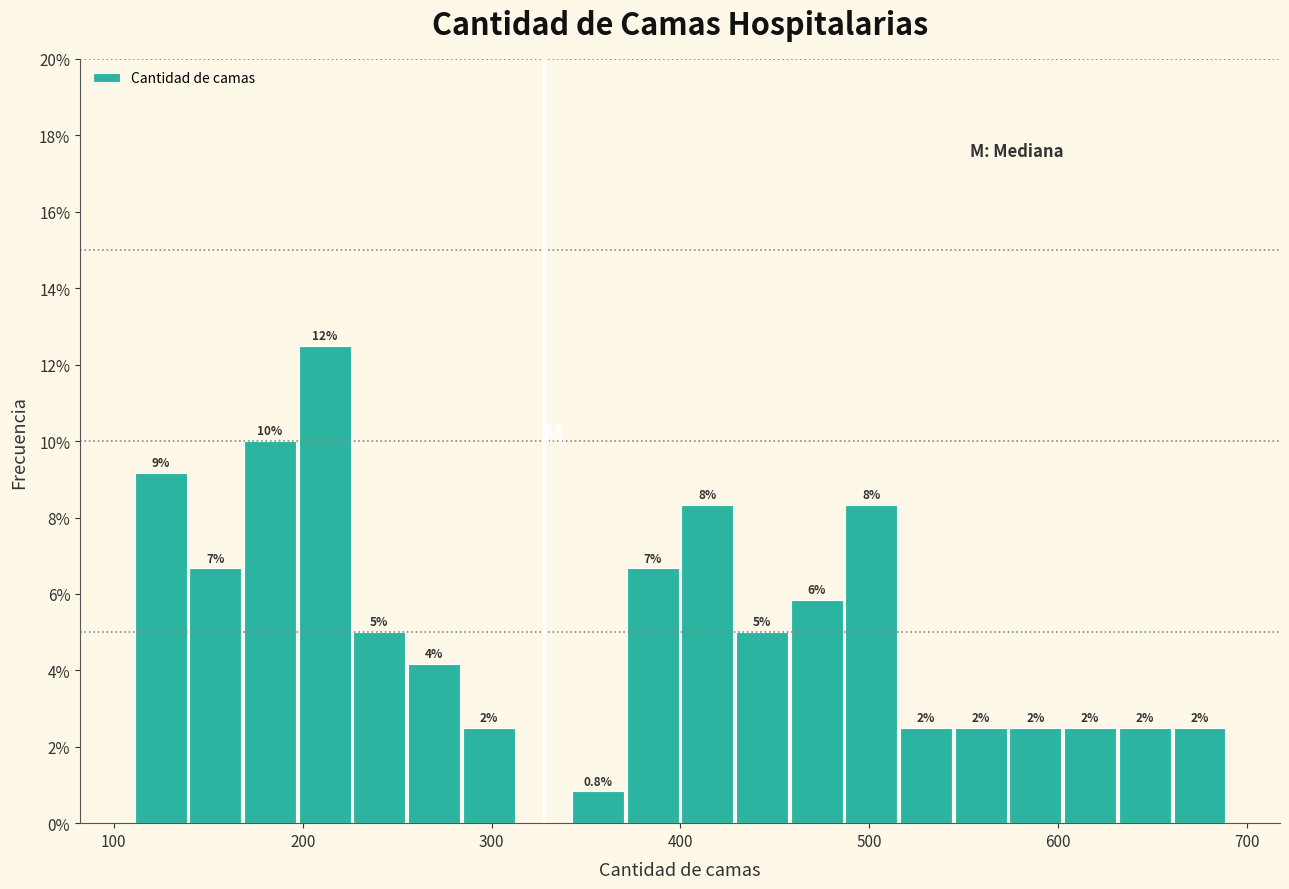

Read against the x-axis, roughly where is the centre of the tallest bar?

210